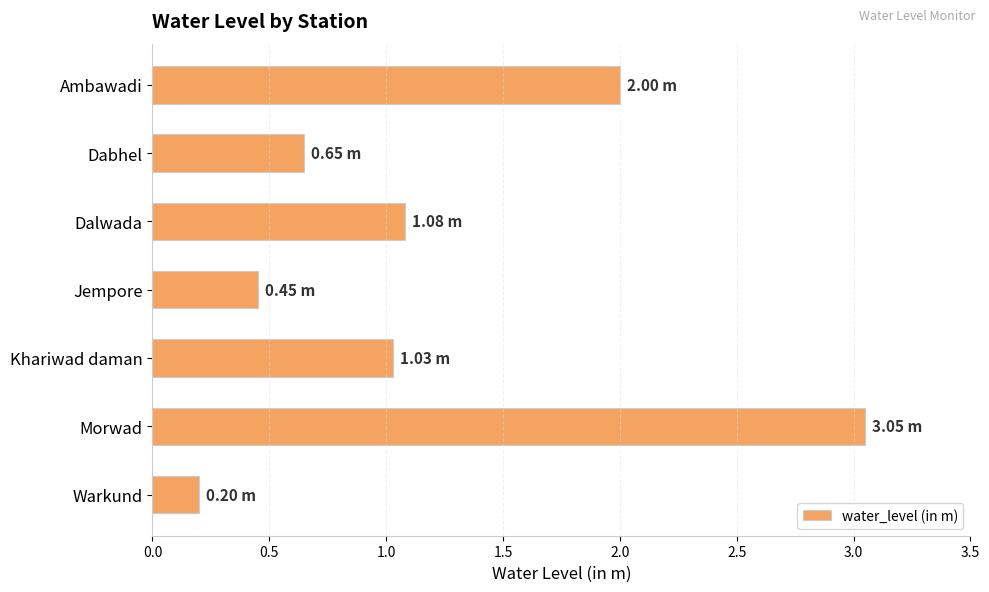

What is the label of the 7th bar from the bottom?

Ambawadi